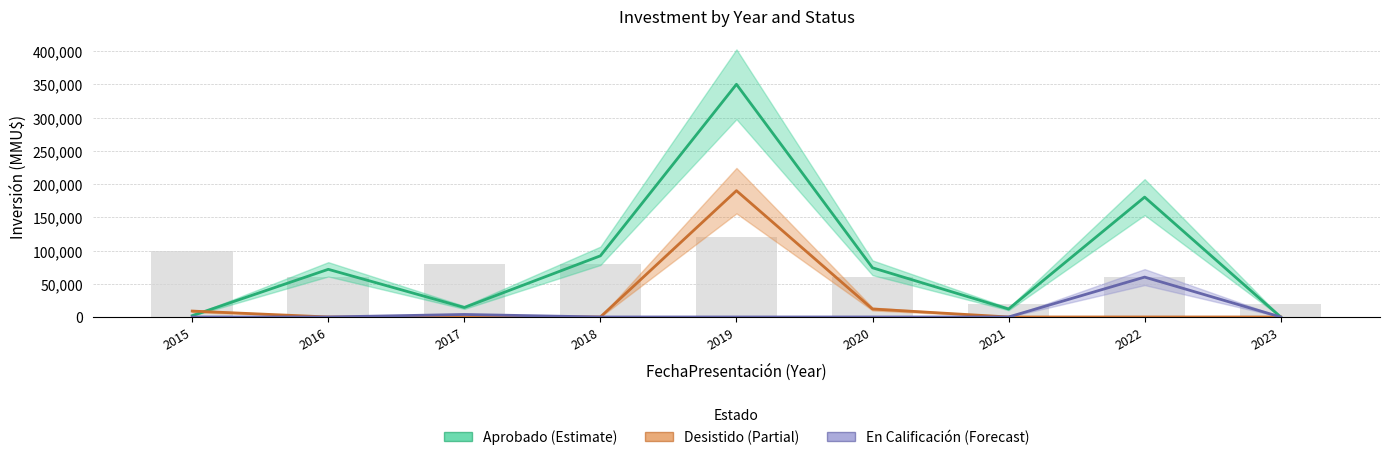

What is the greatest value displayed?

350003